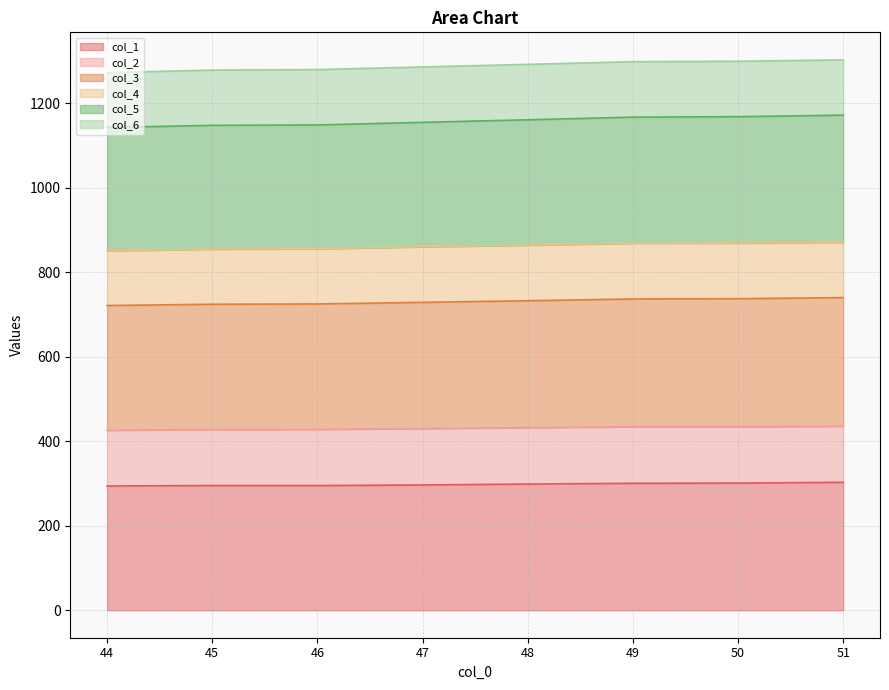

Where is col_5 nearest to the value 1157?

47